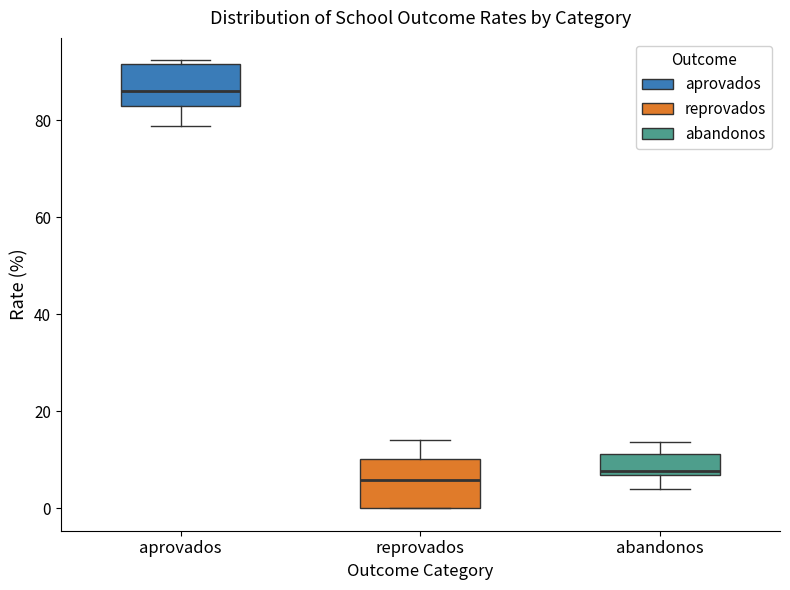

Reading left to right, read every box against the y-axis: the position of its median line, the range the box covers, and the ends of its whiskers. The values are not printed on the chart, so give them approximately, as read against the axis.

aprovados: median 86, box 84 to 92, whiskers 78 to 92 (just above the box's upper edge)
reprovados: median 6, box 0 to 10, whiskers 0 to 14
abandonos: median 8, box 6 to 12, whiskers 4 to 14